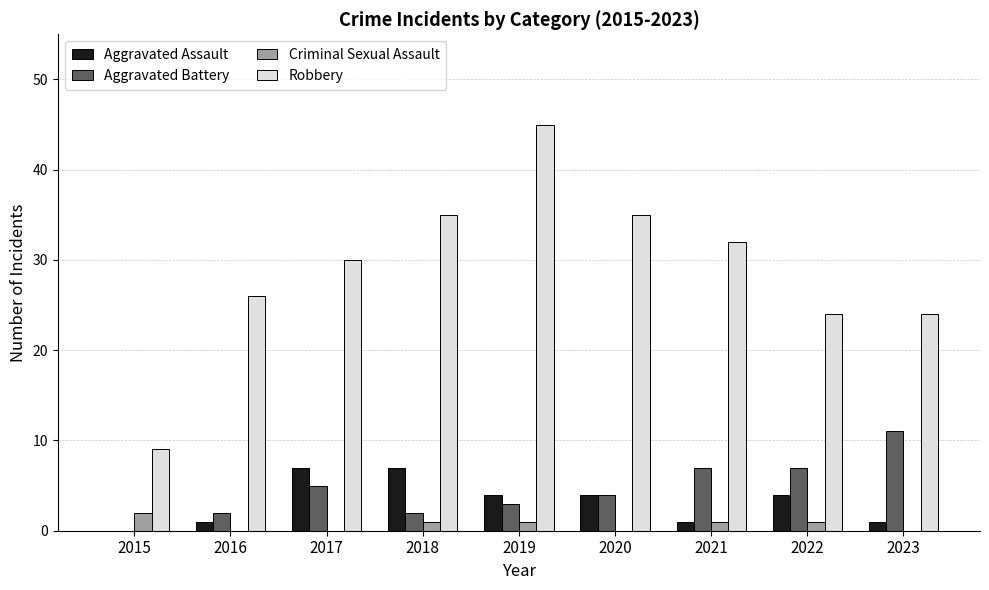

What is the average value of the Aggravated Assault series?

3